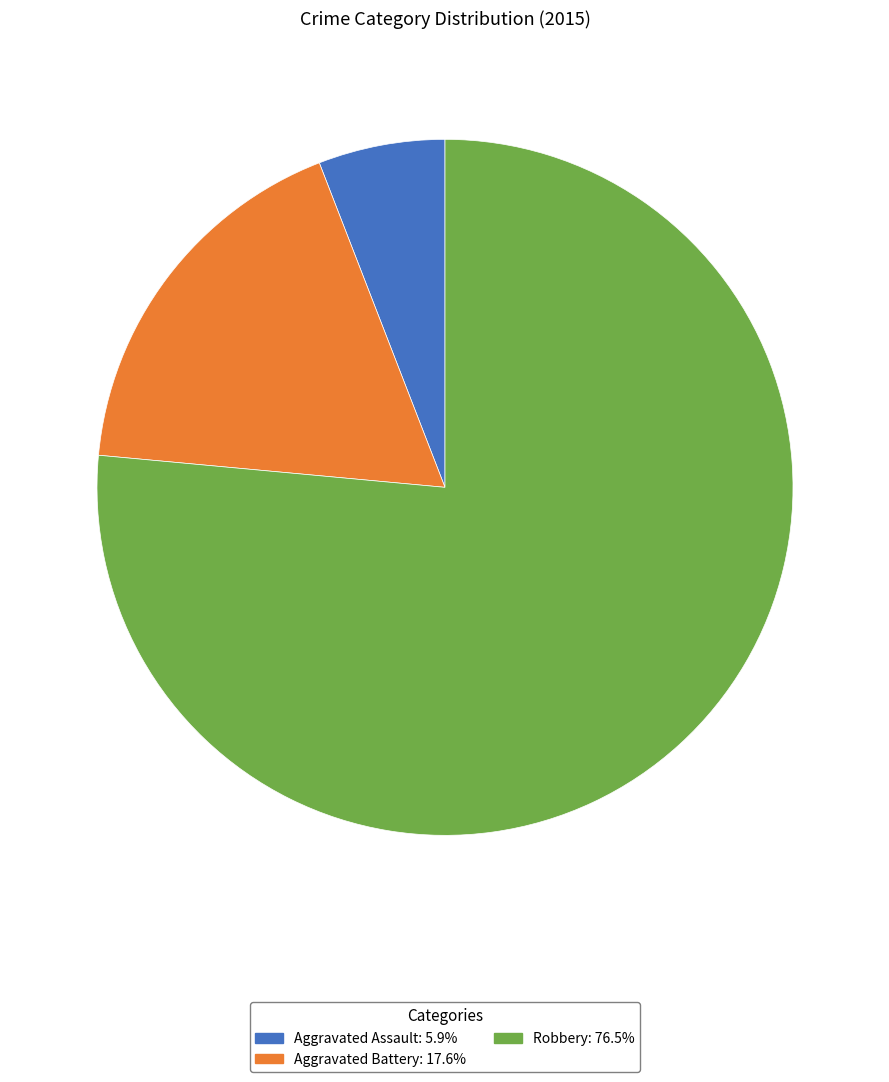

Which slice is the largest?

Robbery